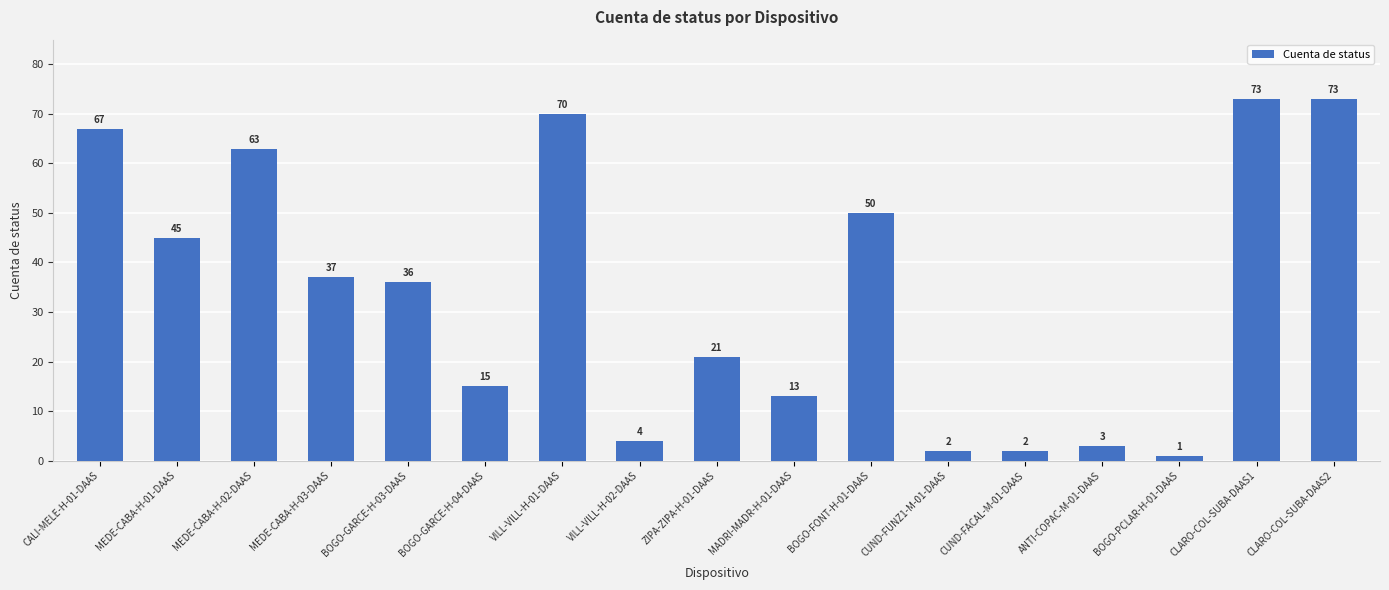

What is the label of the 6th bar from the left?

BOGO-GARCE-H-04-DAAS